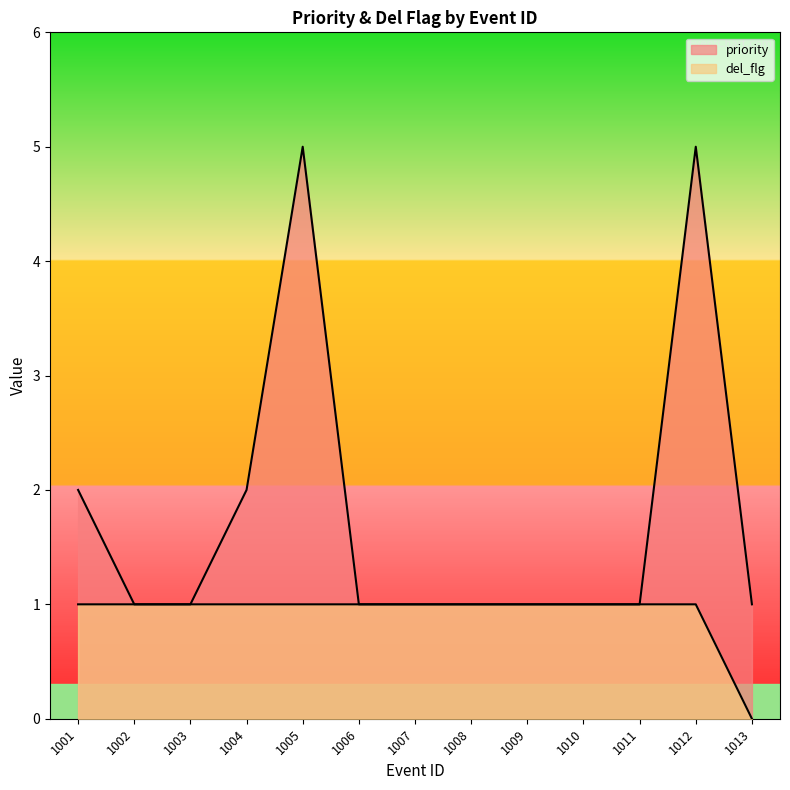

True or false: del_flg and priority cross at least once.

False